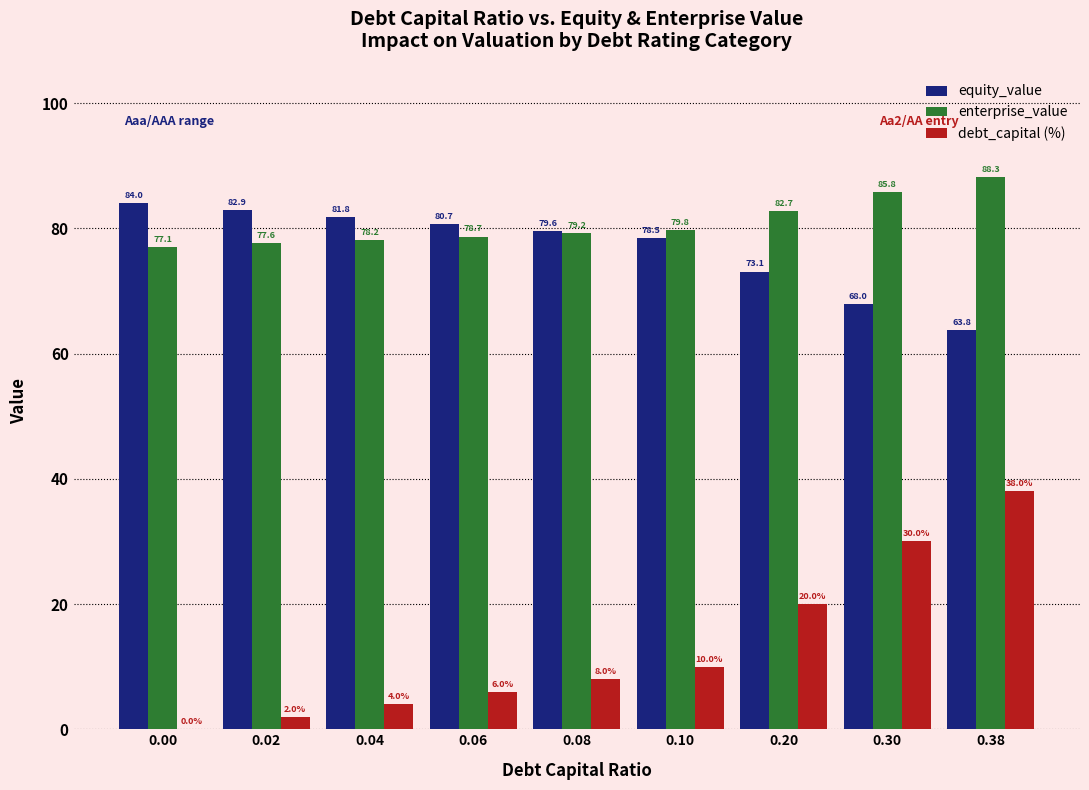

Where is equity_value nearest to the value 73?

0.20